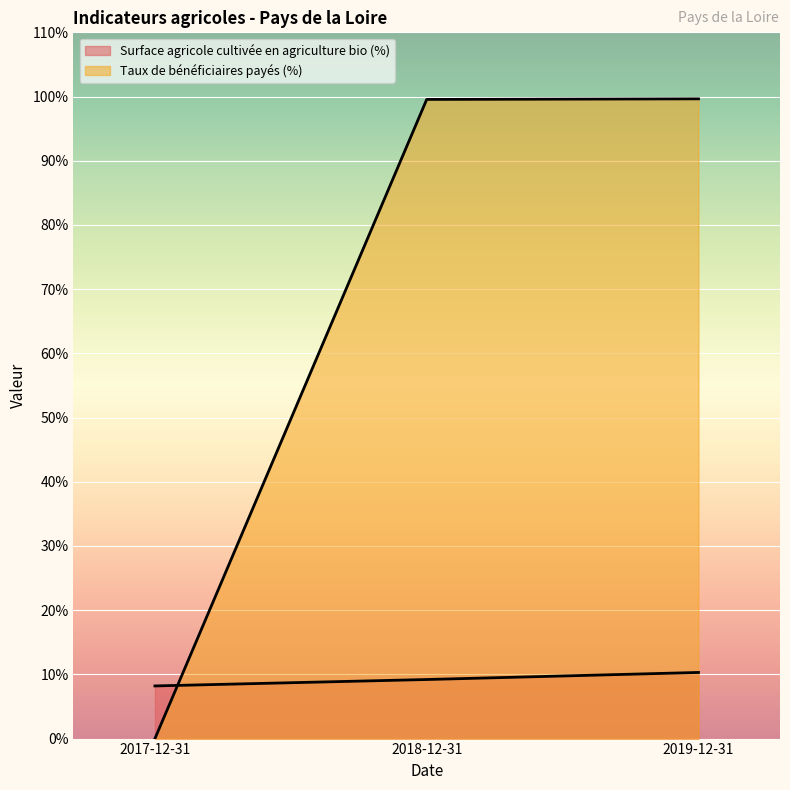

What is the spread (max minus min) of values at 2018-12-31?

90.3